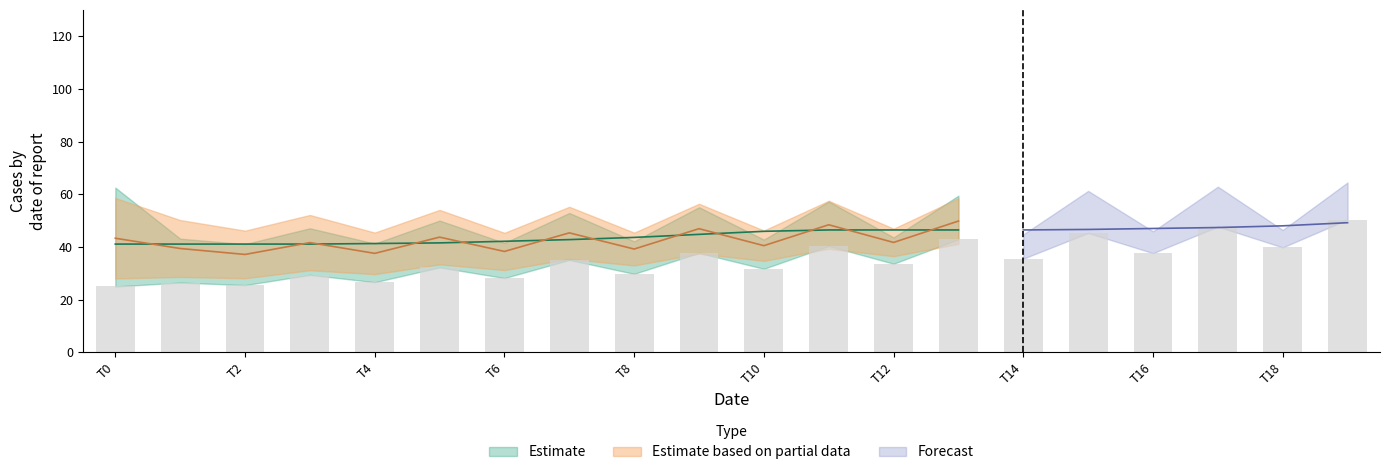

Does the chart contain stacked bars?

No